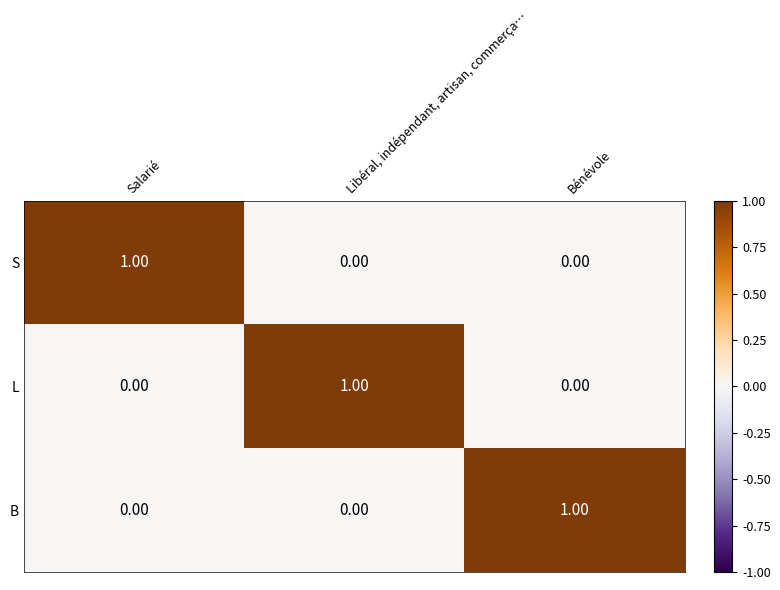

Which category has the highest value in the L series?

Libéral, indépendant, artisan, commerça…